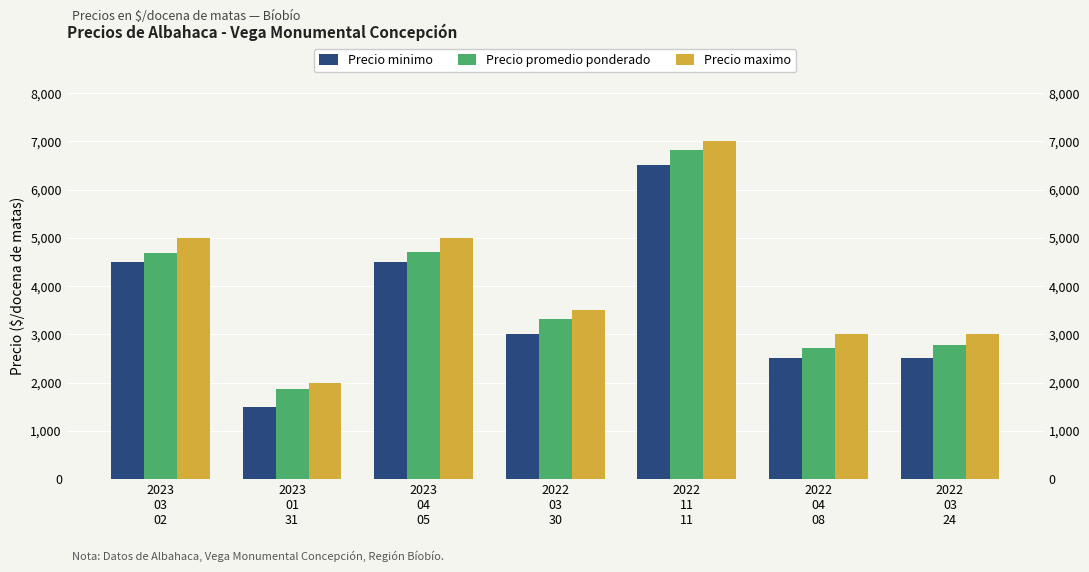

What is the difference between the Precio minimo values at 2023
01
31 and 2022
04
08?

1000